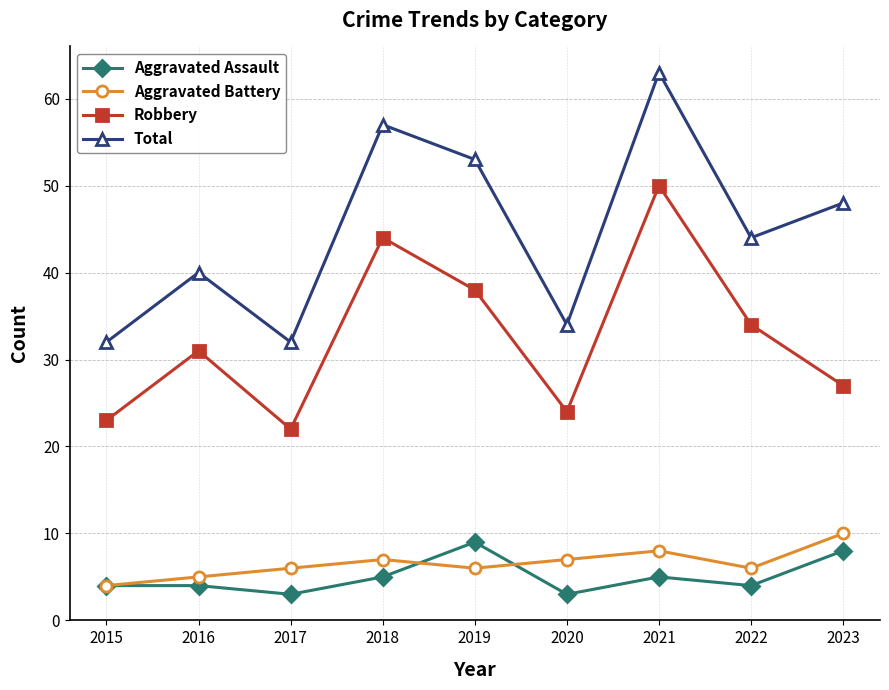

True or false: Total has more than 1 interior local peaks.

True